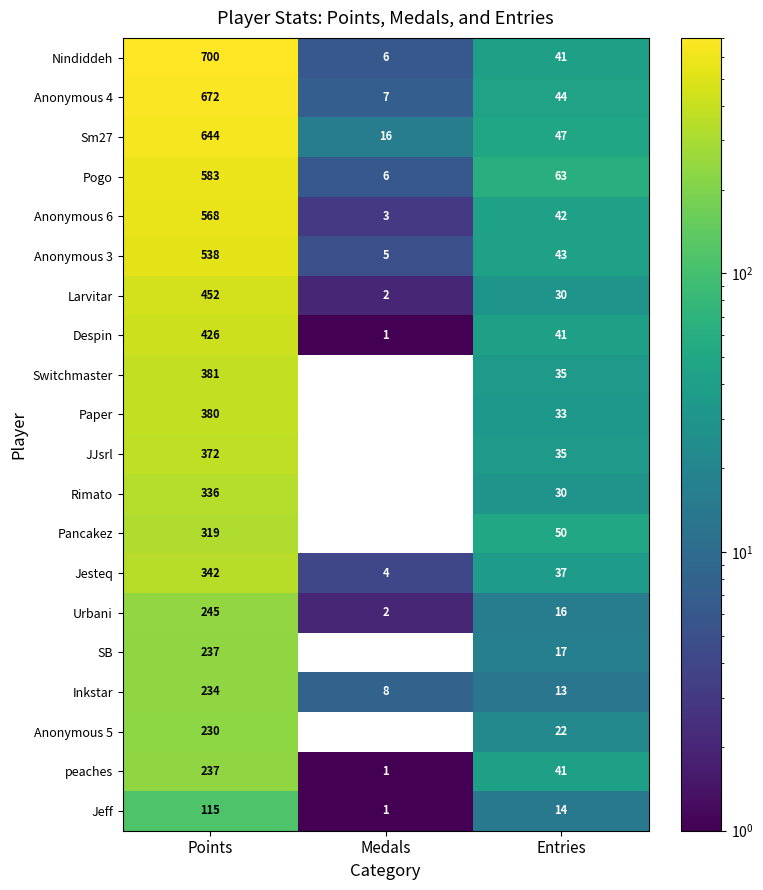

What is the spread (max minus min) of values at Points?

585